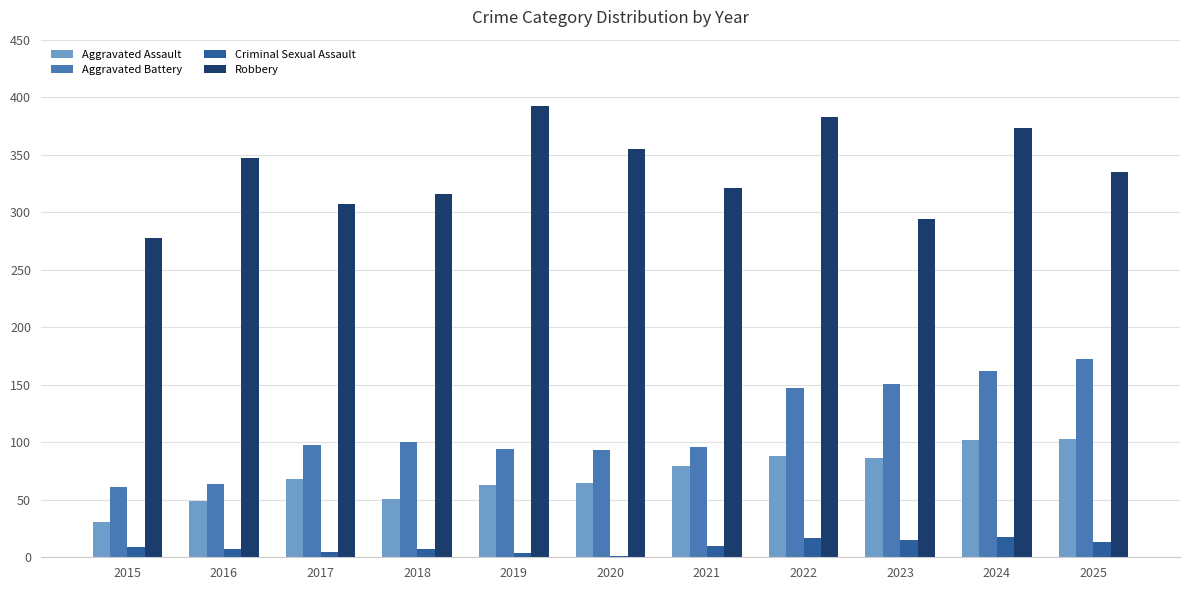

Does the chart contain stacked bars?

No